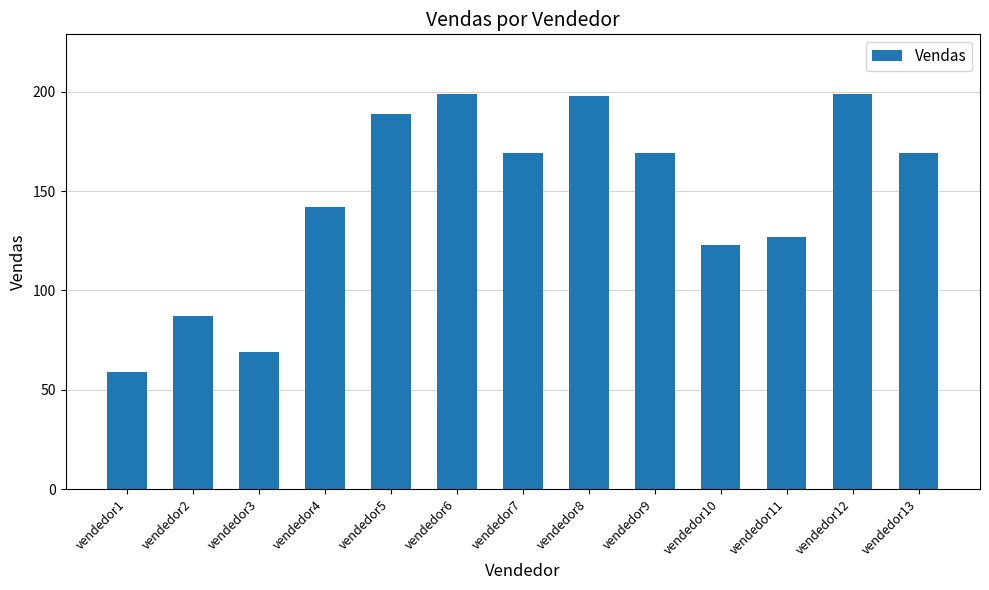

Reading left to right, extract all data points from this chart.

59	87	69	142	189	199	169	198	169	123	127	199	169